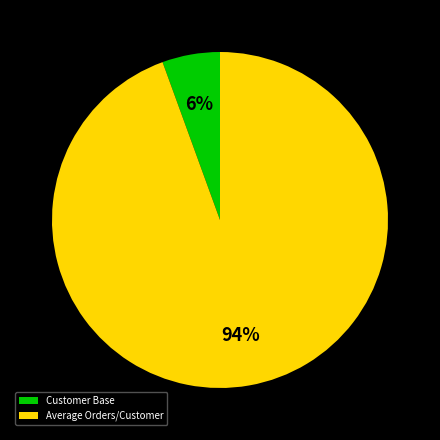

To the nearest percent, what portion does Average Orders/Customer represent?

94%